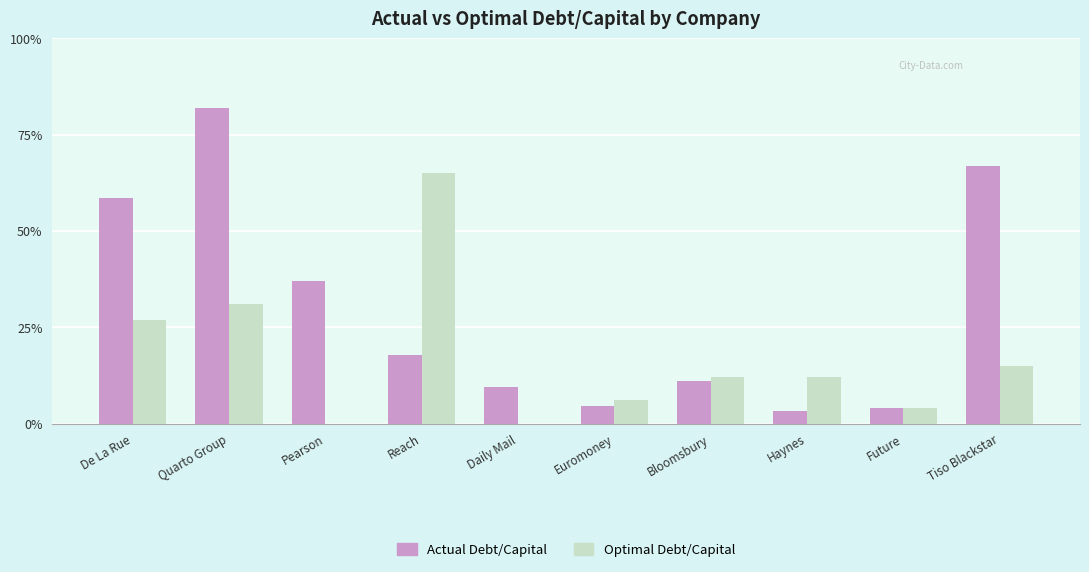

Does the chart contain stacked bars?

No